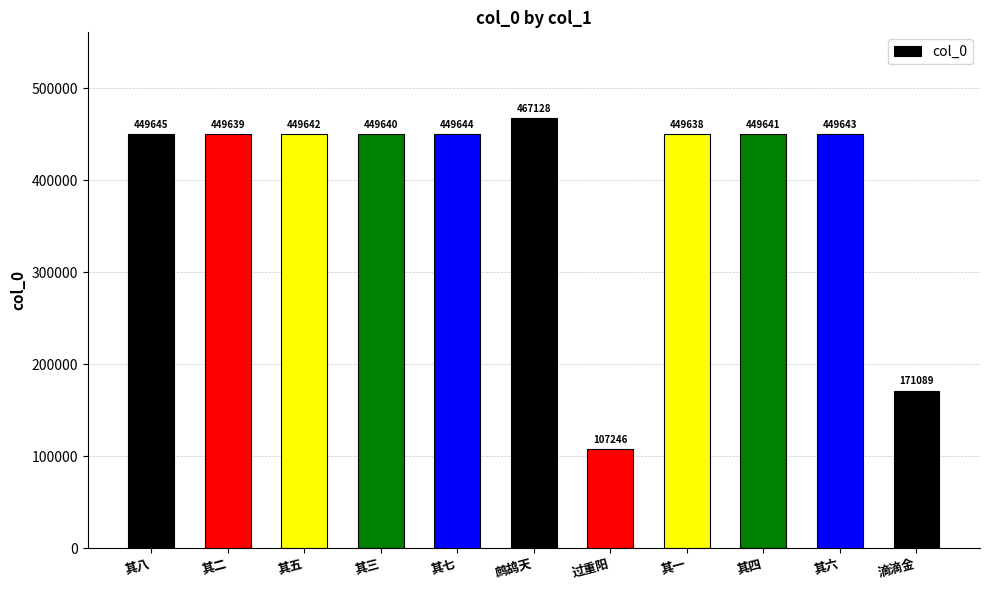

How many bars are there in total?

11